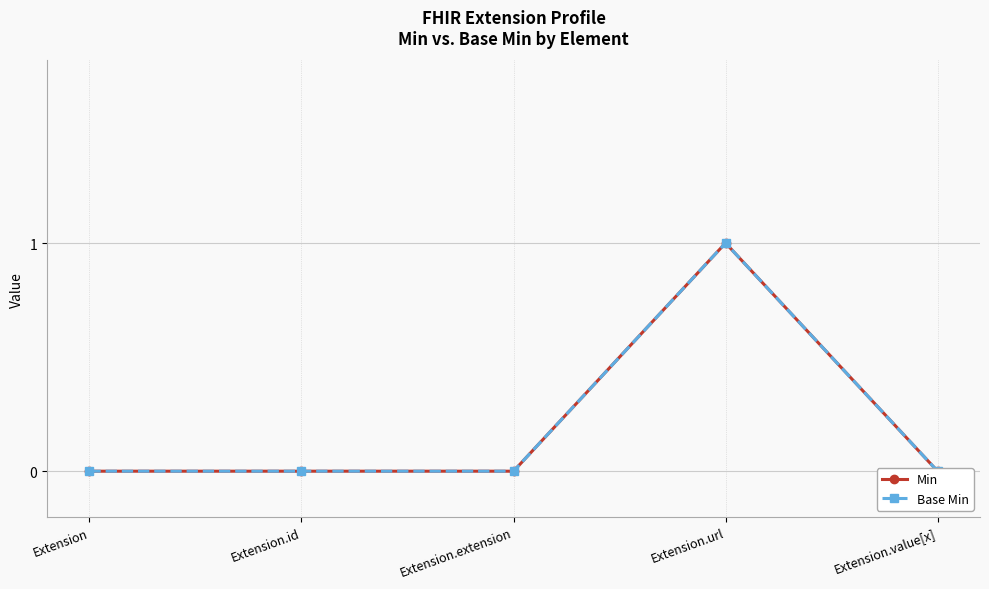

At which category does the chart reach its peak across all series?

Extension.url